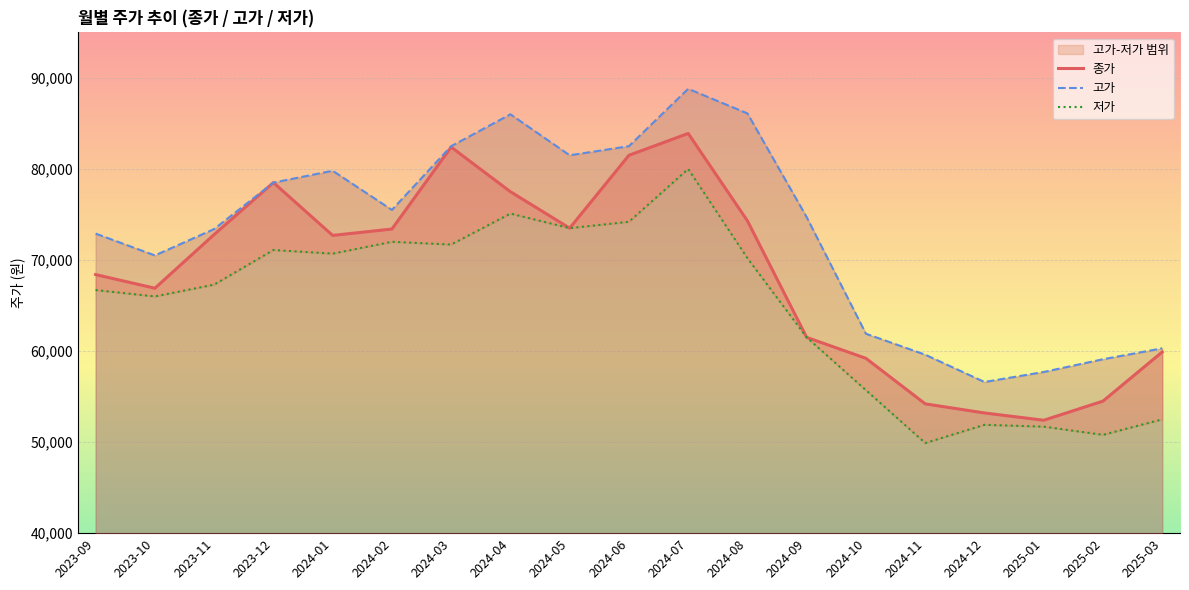

Does the chart display data point markers on the line(s)?

No